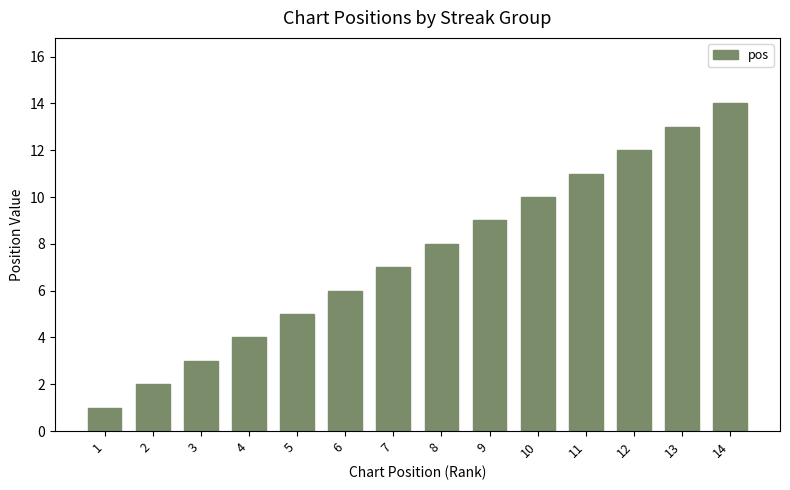

The value at 1 is 1. True or false?

True